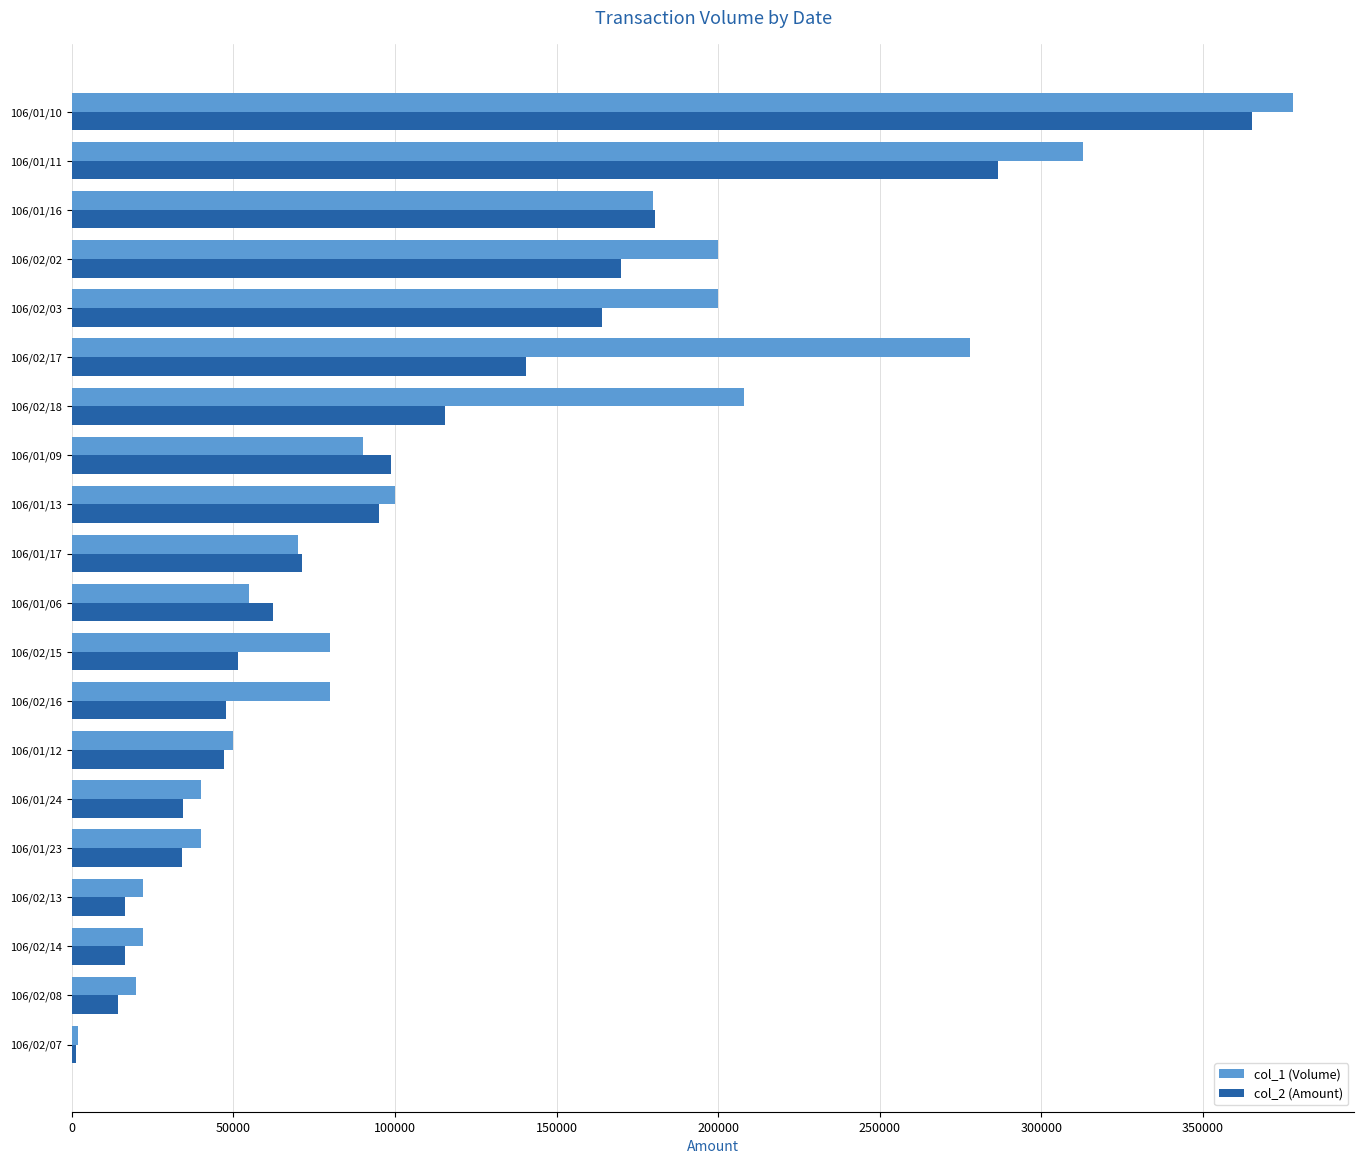

Which series has the widest spread of values?

col_1 (Volume)